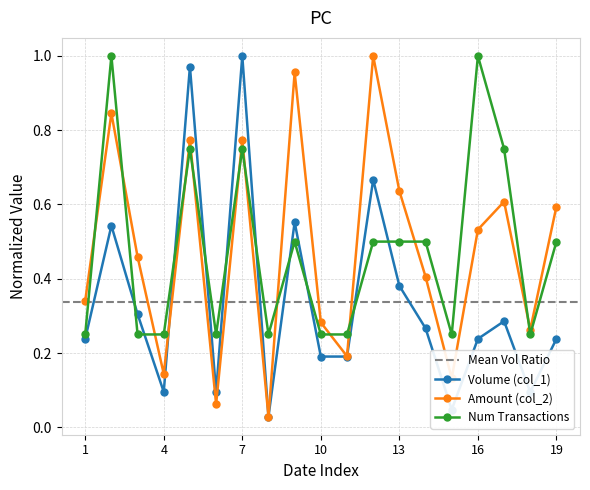

Is the value of Amount (col_2) at 10 greater than the value of Volume (col_1) at 1?

Yes